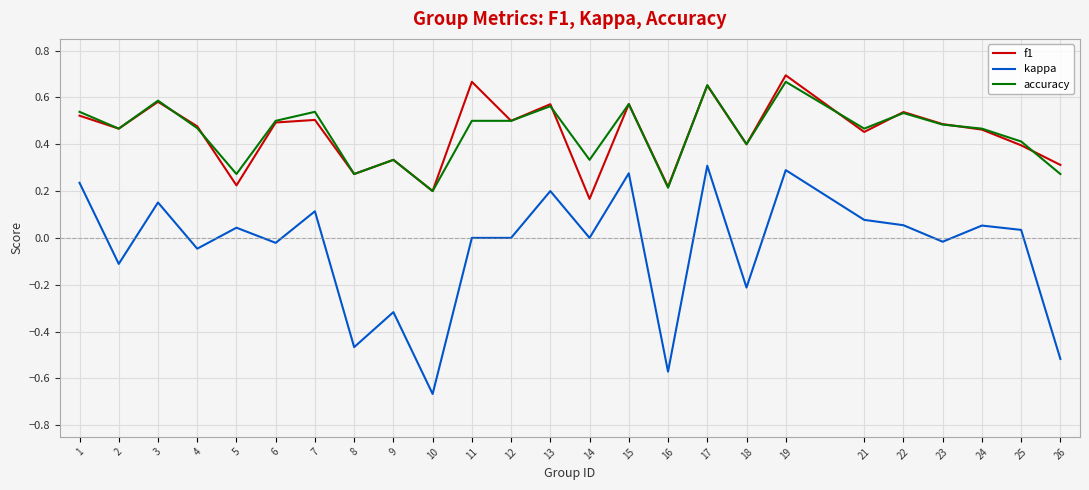

The kappa series shows 0.3 at 19. True or false?

True